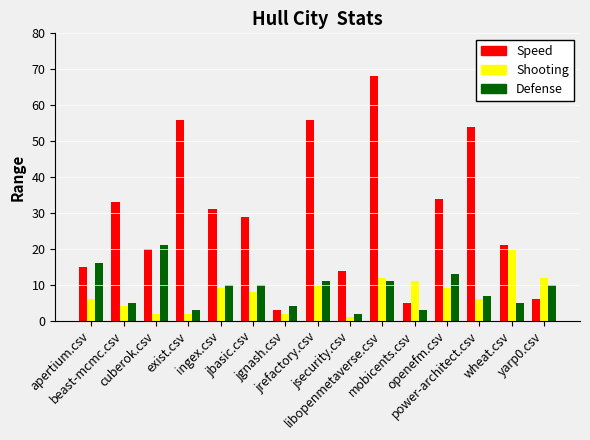

What is the greatest value displayed?

68